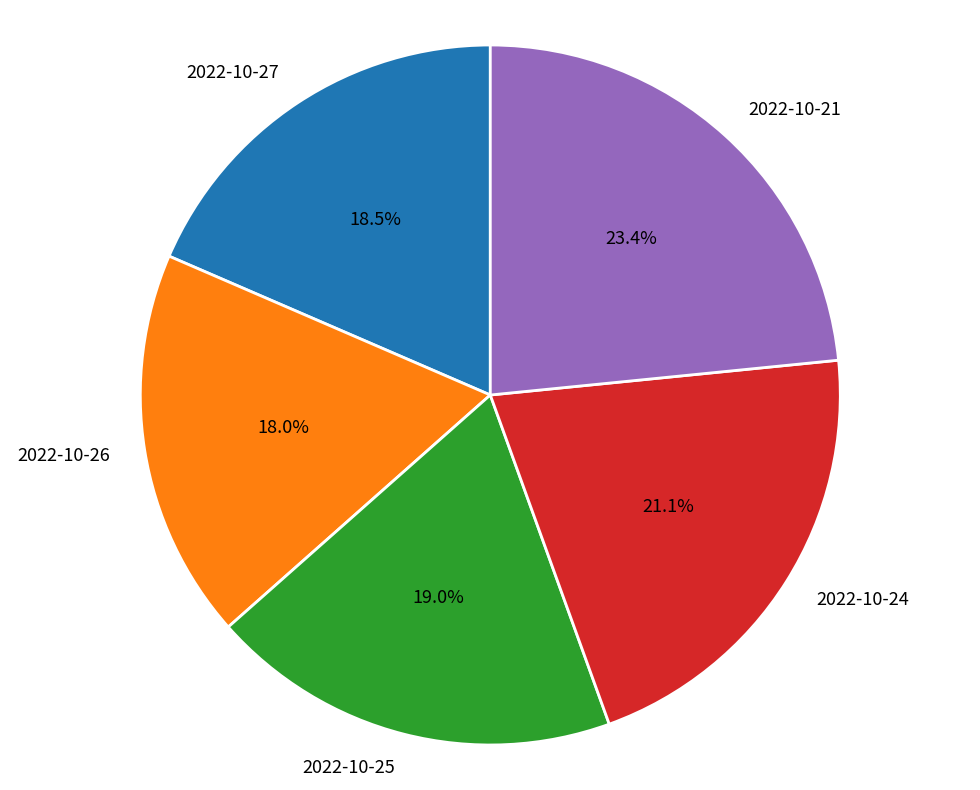

Is there a majority slice in this chart?

No